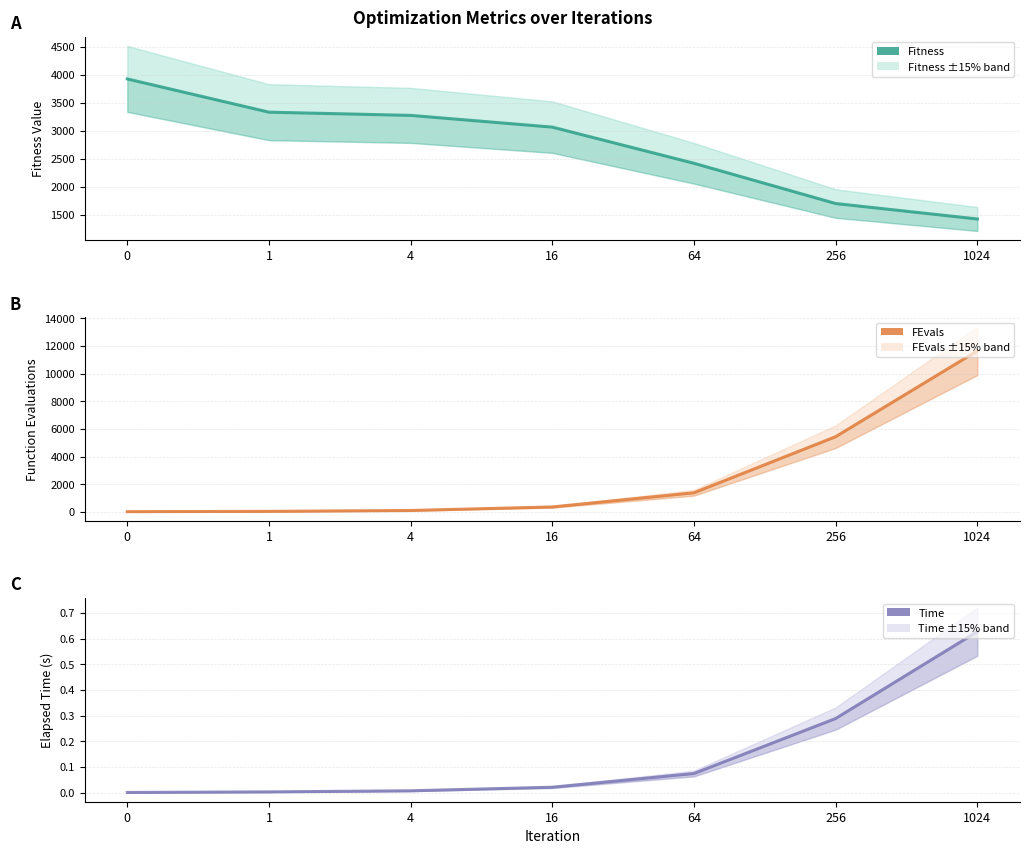

Is the value of Fitness at 4 greater than the value of FEvals at 16?

Yes